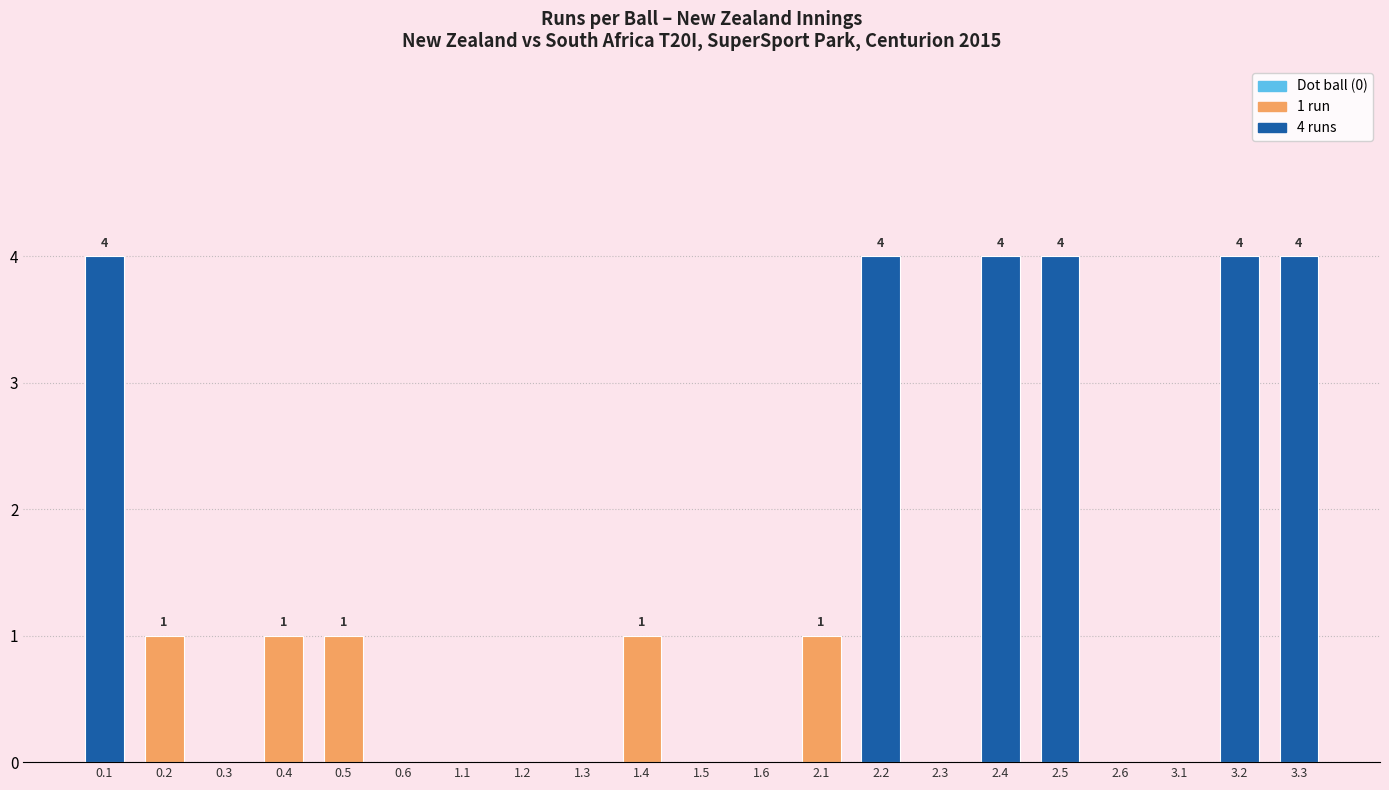

What is the sum of all values?

29